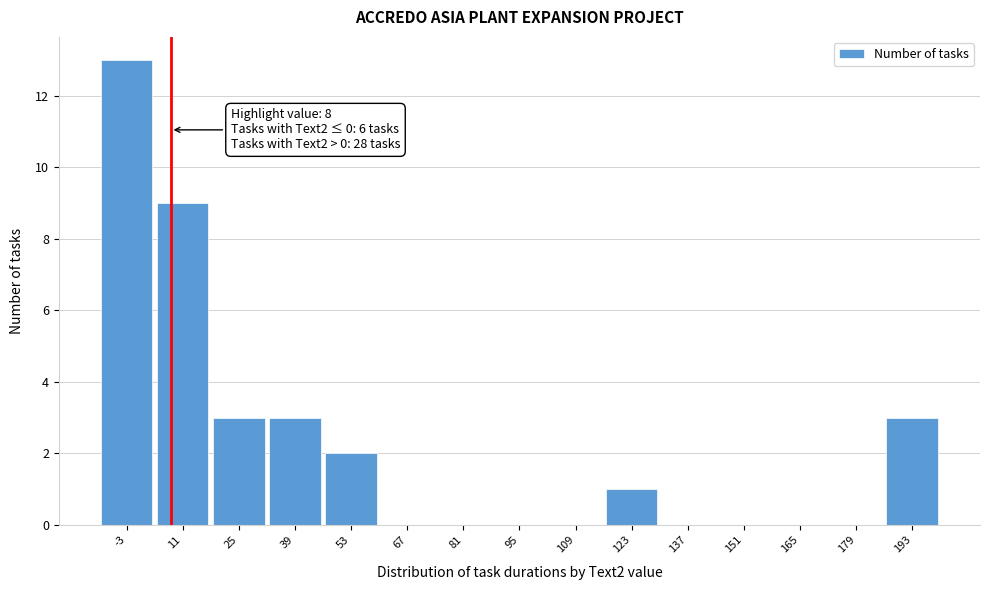

Which range on the x-axis has the tallest bar?

-10 to 4